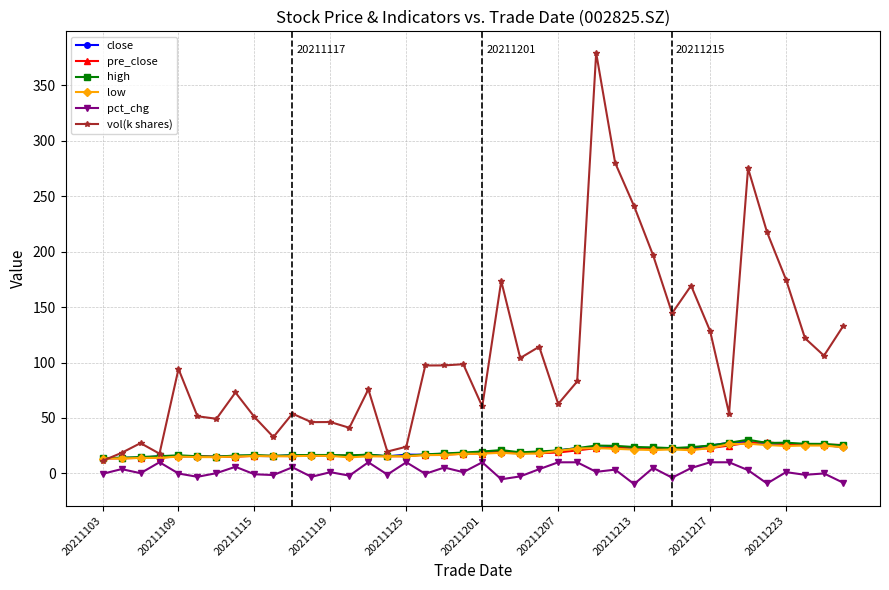

What is the average value of the close series?

19.4